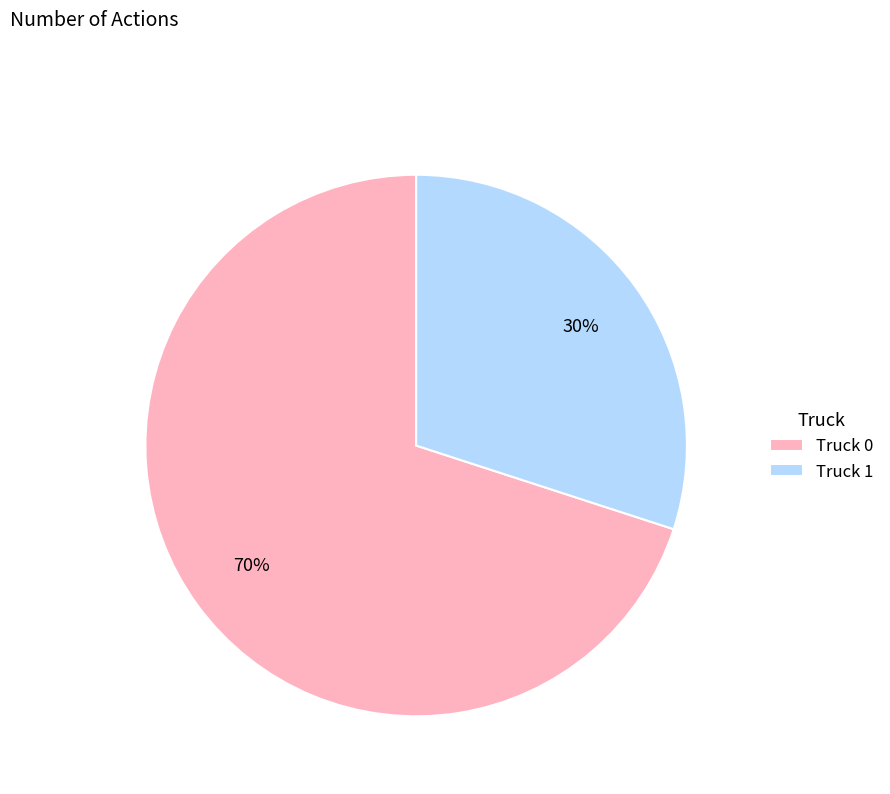

What is the ratio of the value at Truck 1 to the value at Truck 0?

0.4